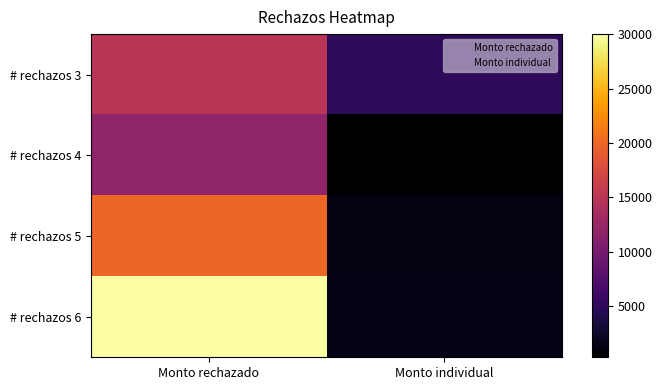

Reading right to left, extract all data points from this chart.

# rechazos 3: Monto individual=5000	Monto rechazado=15000
# rechazos 4: Monto individual=300	Monto rechazado=12000
# rechazos 5: Monto individual=1200	Monto rechazado=20000
# rechazos 6: Monto individual=1500	Monto rechazado=30000